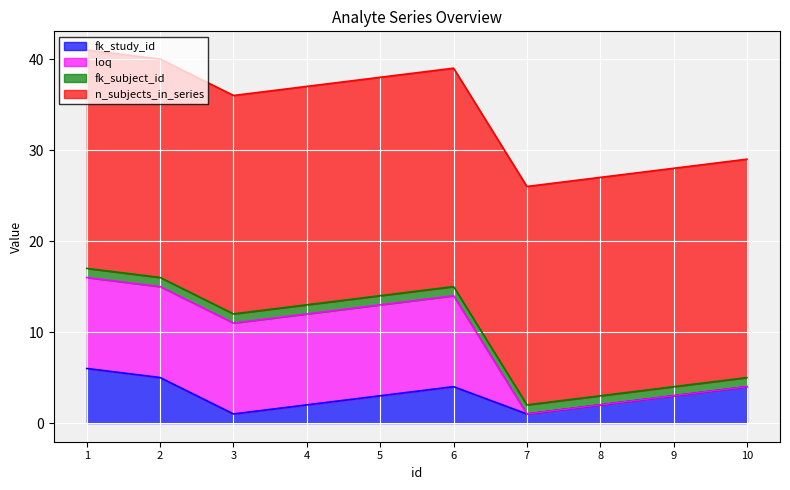

What is the total value across all series at 10?

29